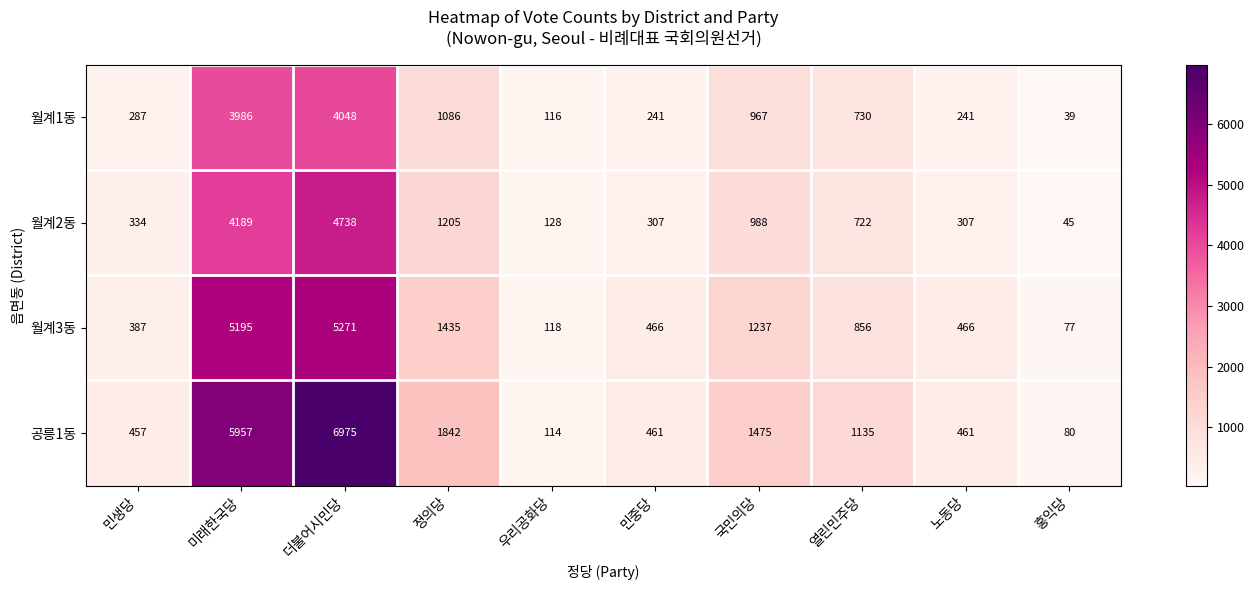

What is the total value across all series at 더불어시민당?

21032